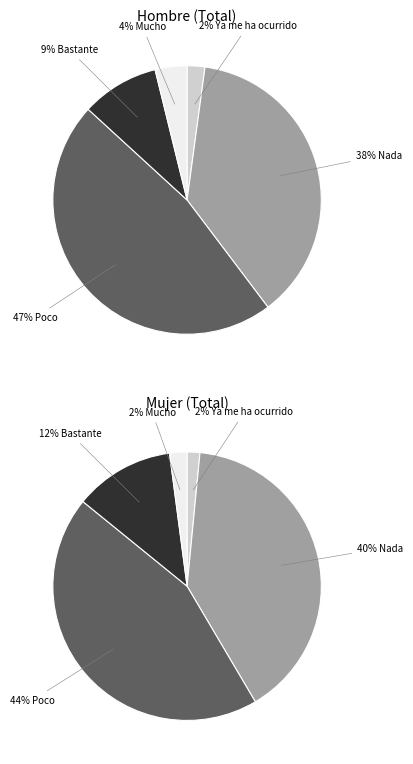

To the nearest percent, what percentage of the pie is Nada?

38%